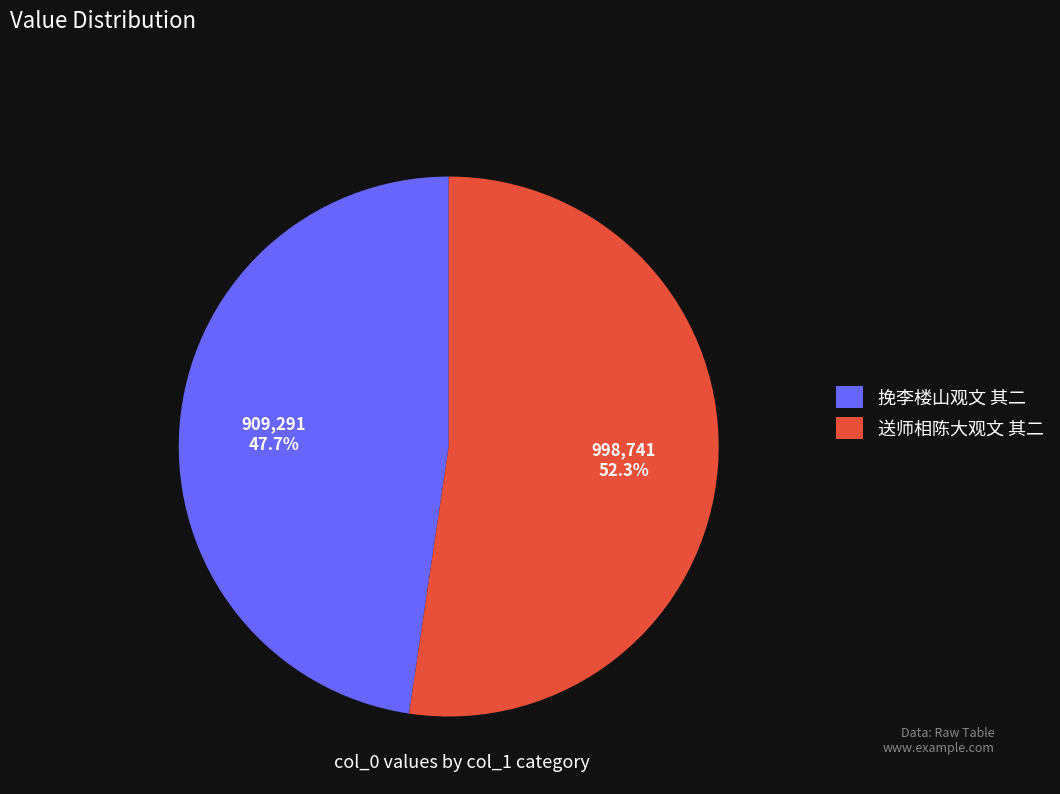

Which slice is the largest?

送师相陈大观文 其二